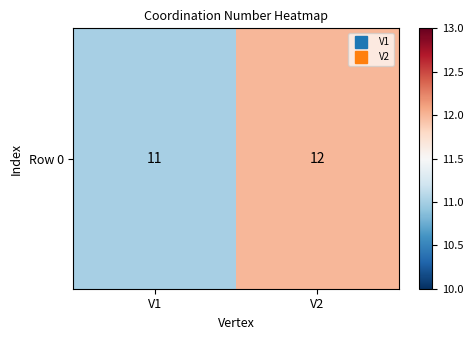

Which has a higher value, V1 or V2?

V2